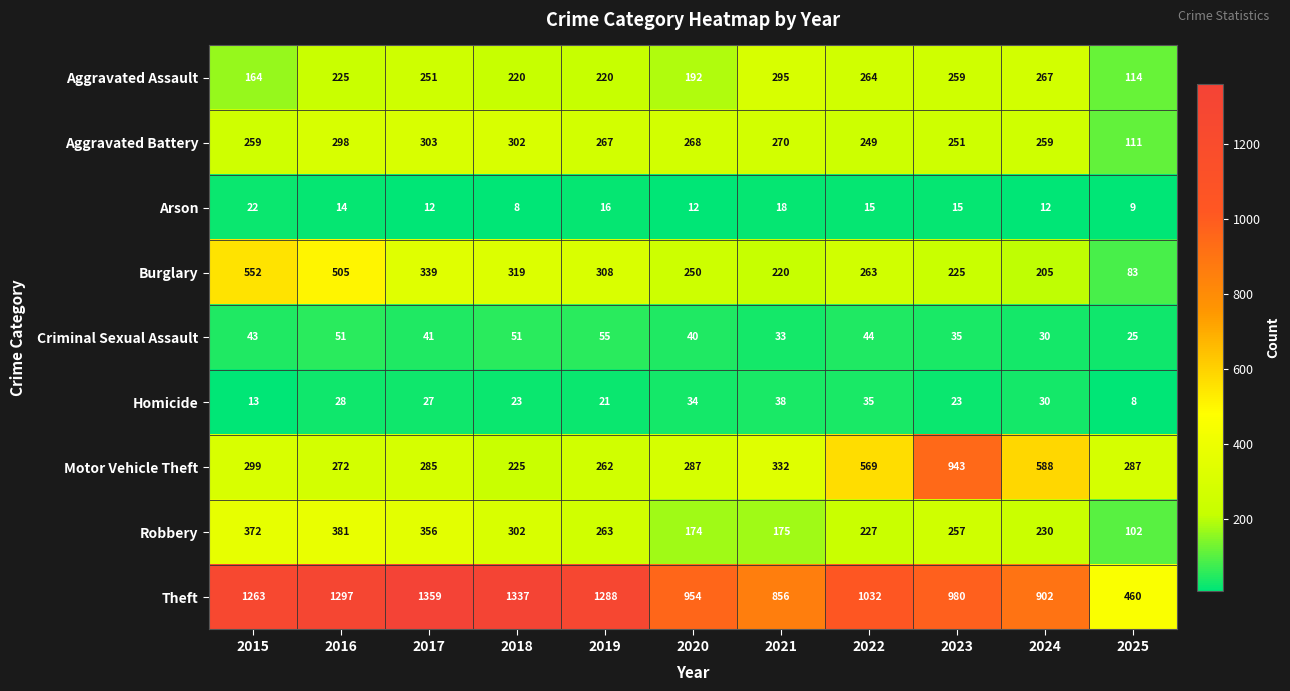

At which category is the sum across all series the highest?

2016